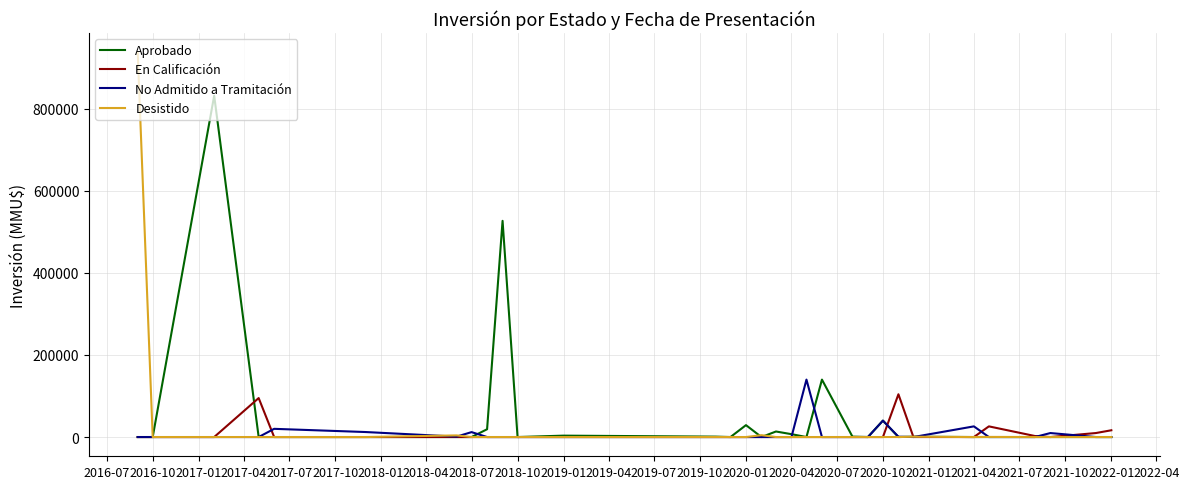

What is the highest value of the Desistido series?

938000